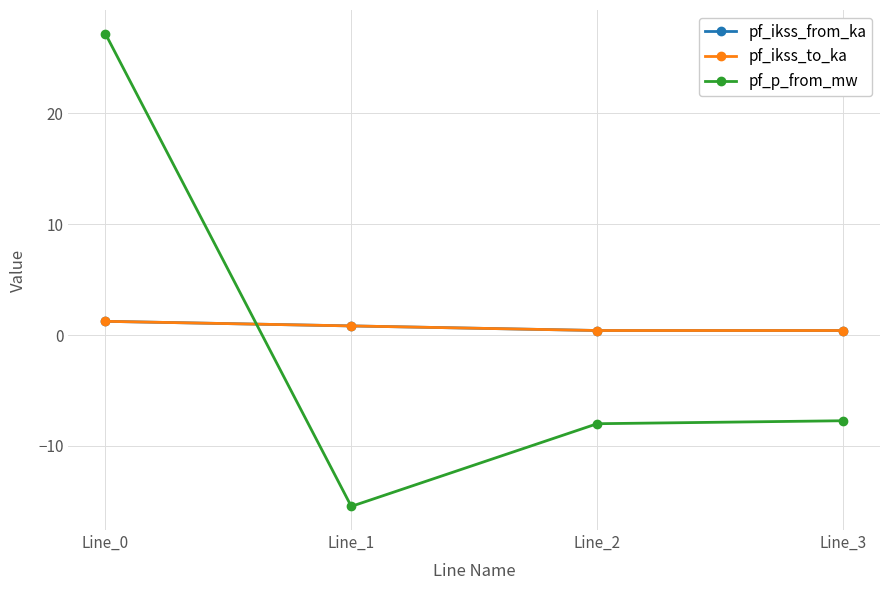

Is this an area chart (filled region under the line)?

No